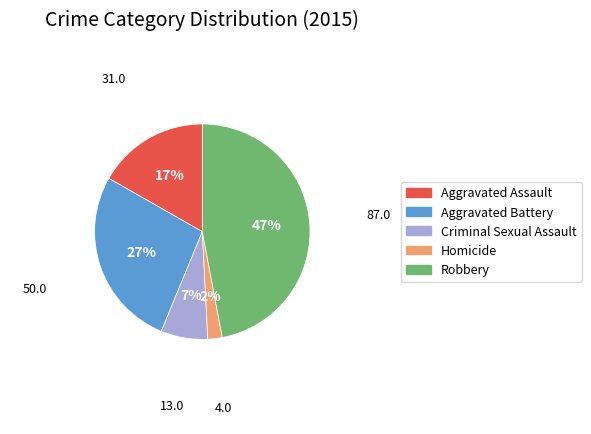

To the nearest percent, what is the average slice percentage?

20%